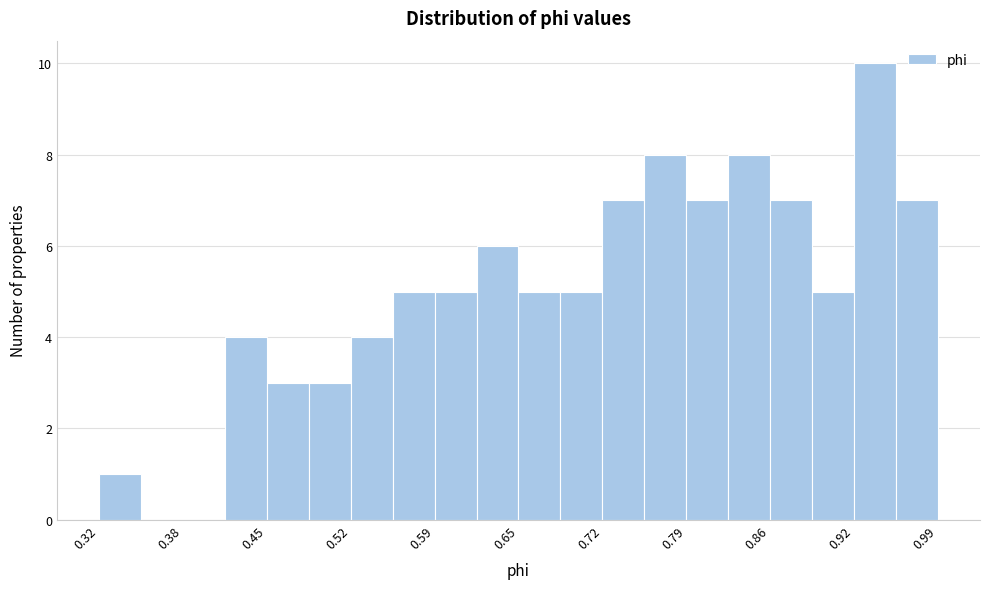

Around what value on the x-axis is the tallest bar? Give the approximate position of its centre, as read against the axis.

0.94